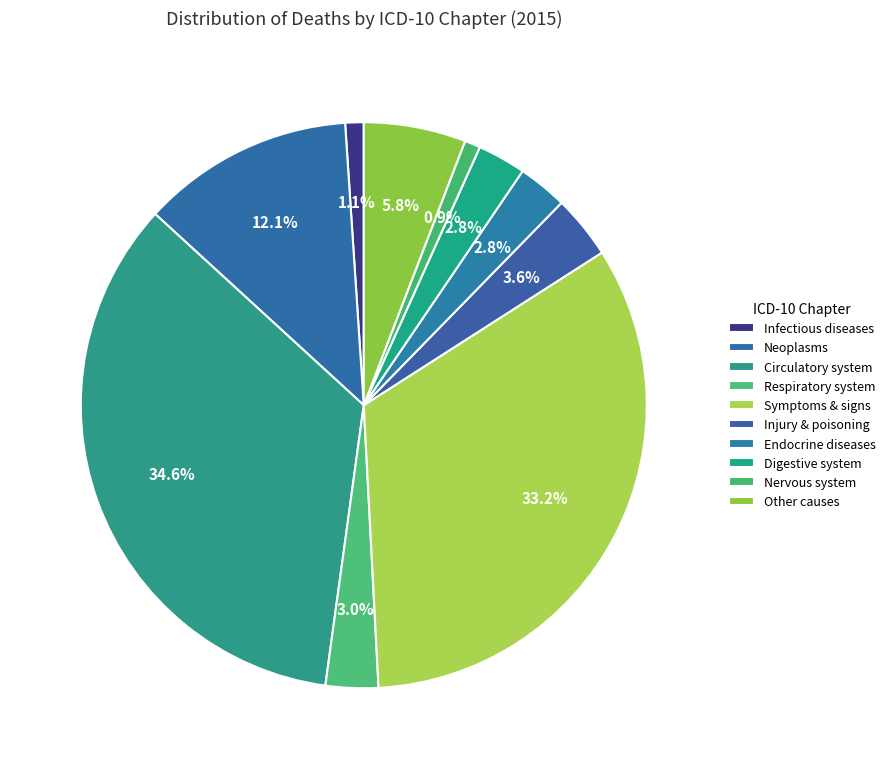

Does any single category account for the majority?

No